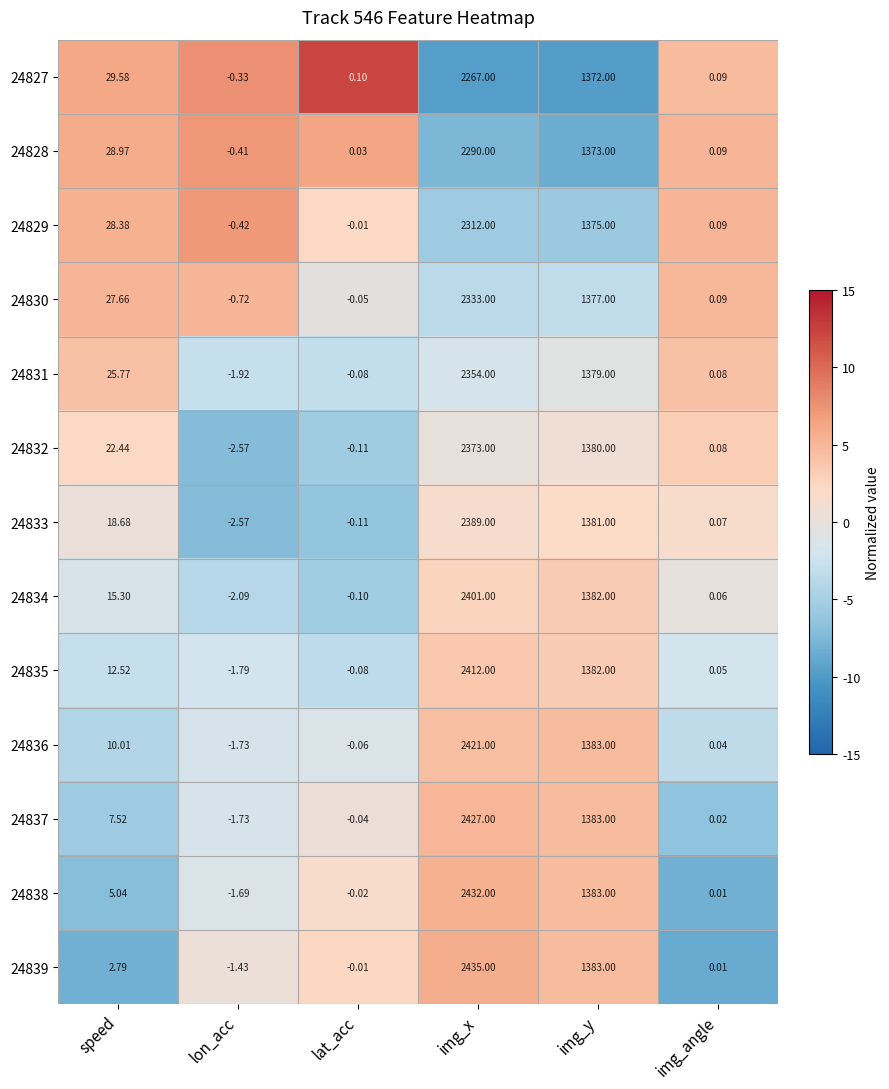

Rank the categories by 24834 value from highest to lowest.

img_x, img_y, speed, img_angle, lat_acc, lon_acc